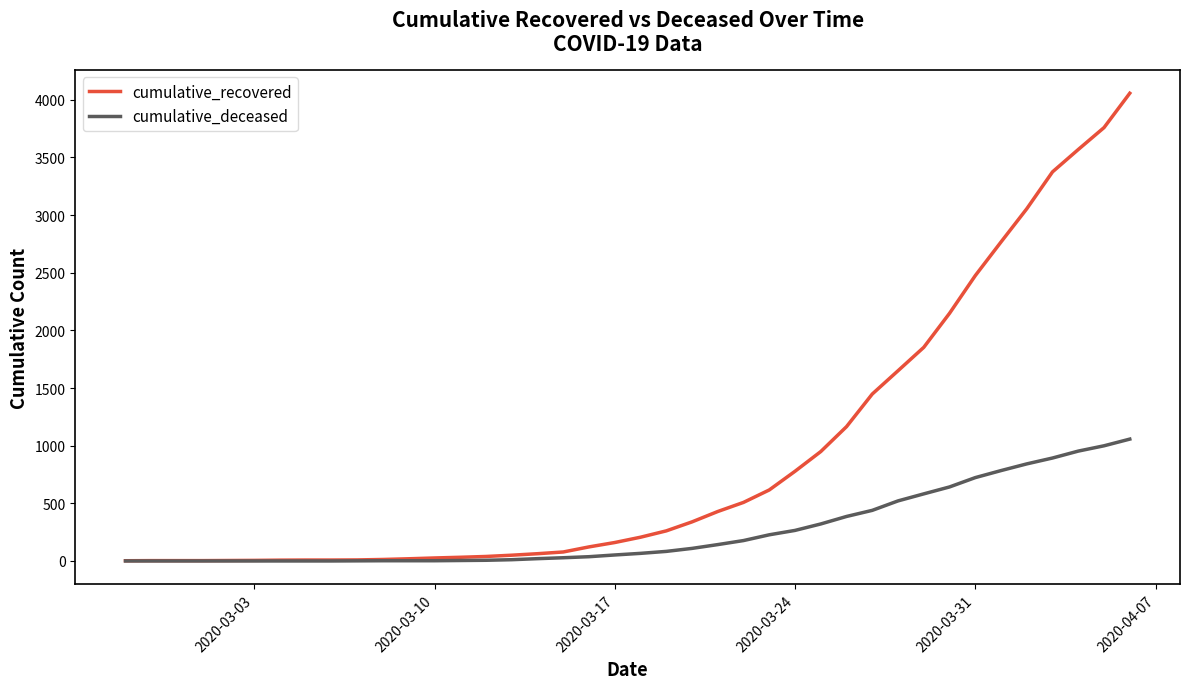

Which series has the largest total across all categories?

cumulative_recovered